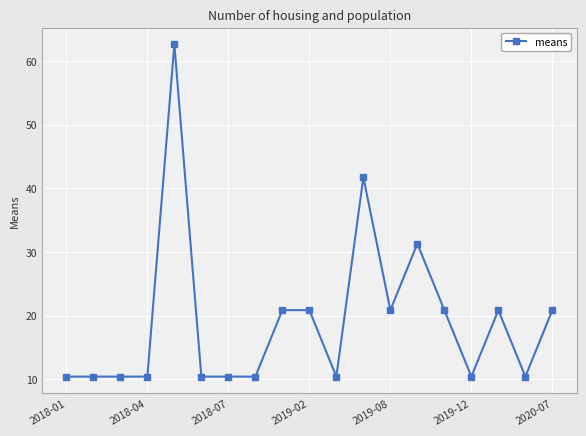

What is the greatest value displayed?

62.6